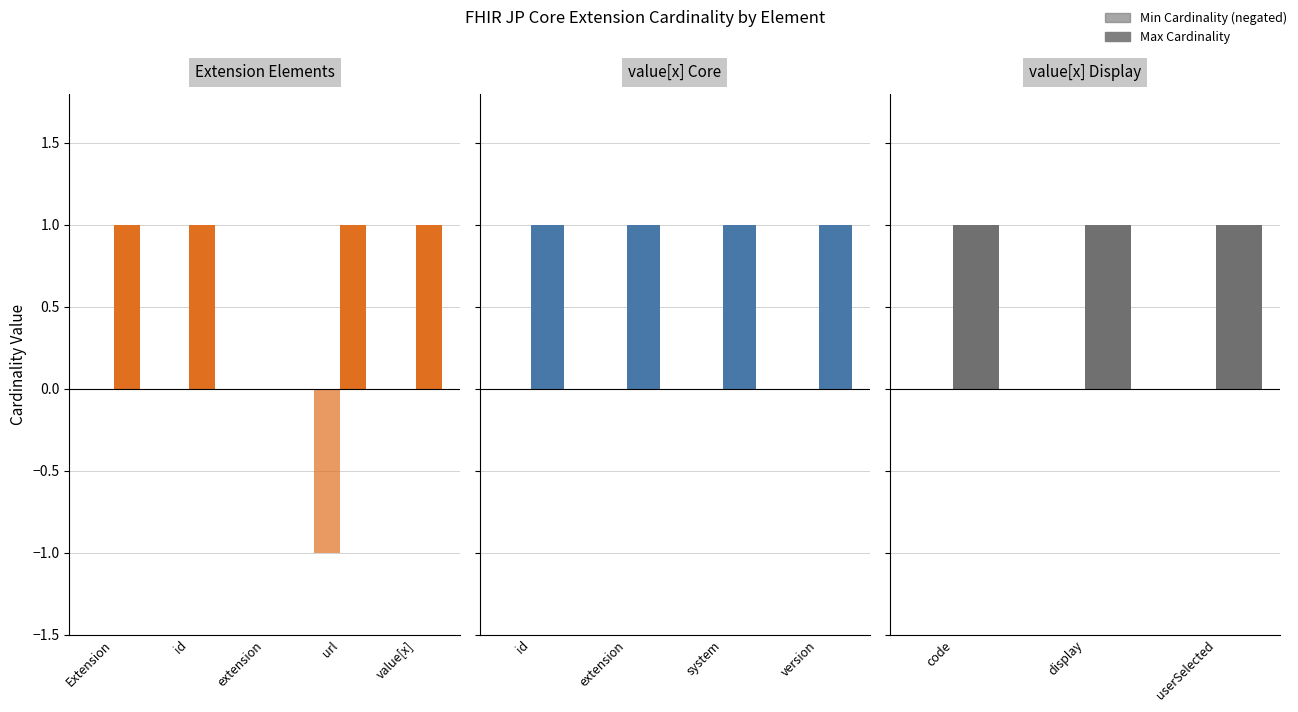

Is it true that Min Cardinality equals 0 at userSelected?

True